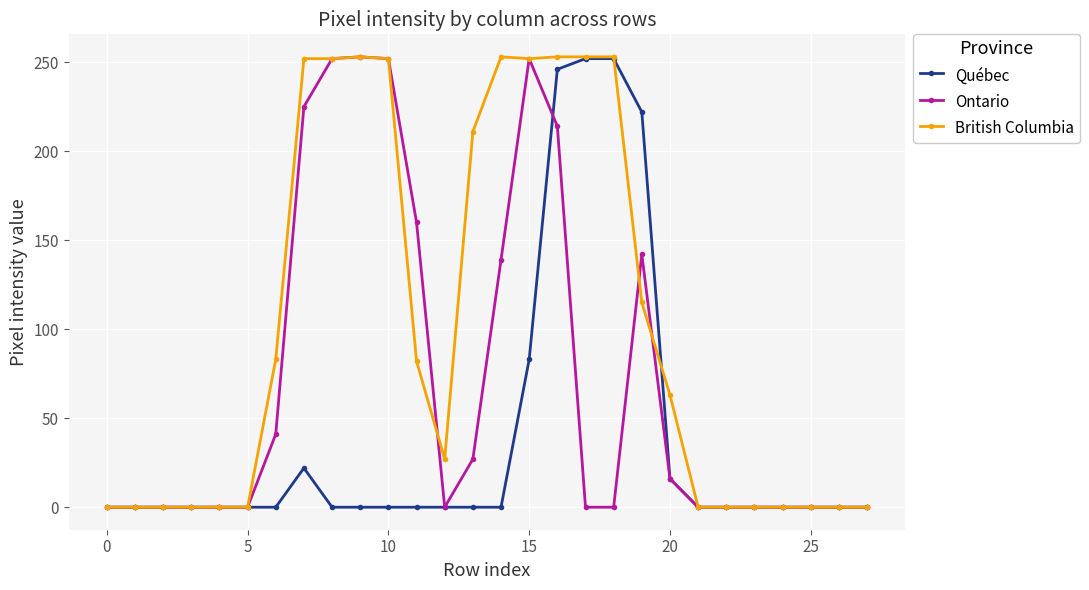

At how many categories does at least one series exceed 31?

14